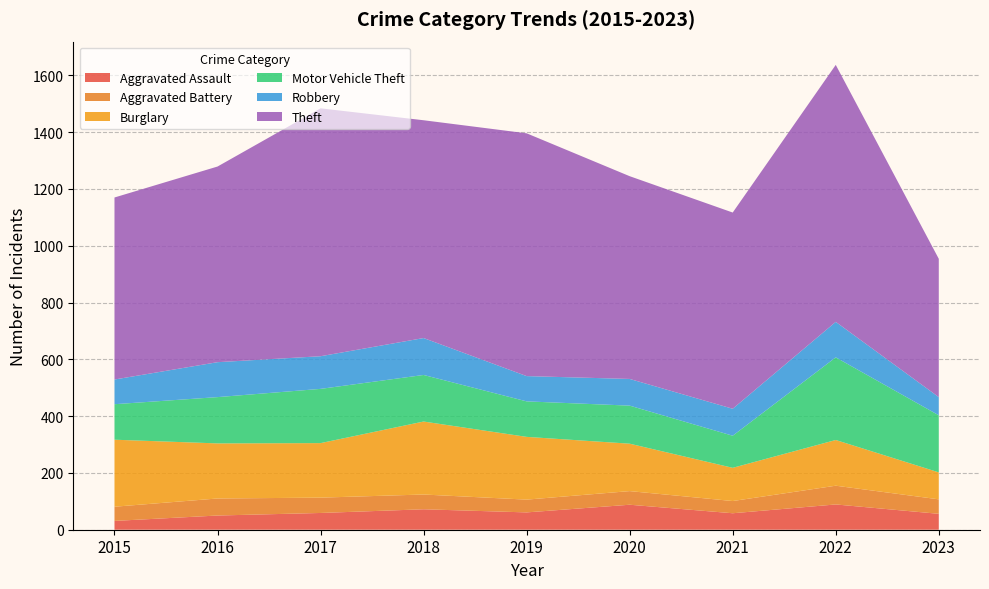

Is it true that Robbery equals 32 at 2022?

False